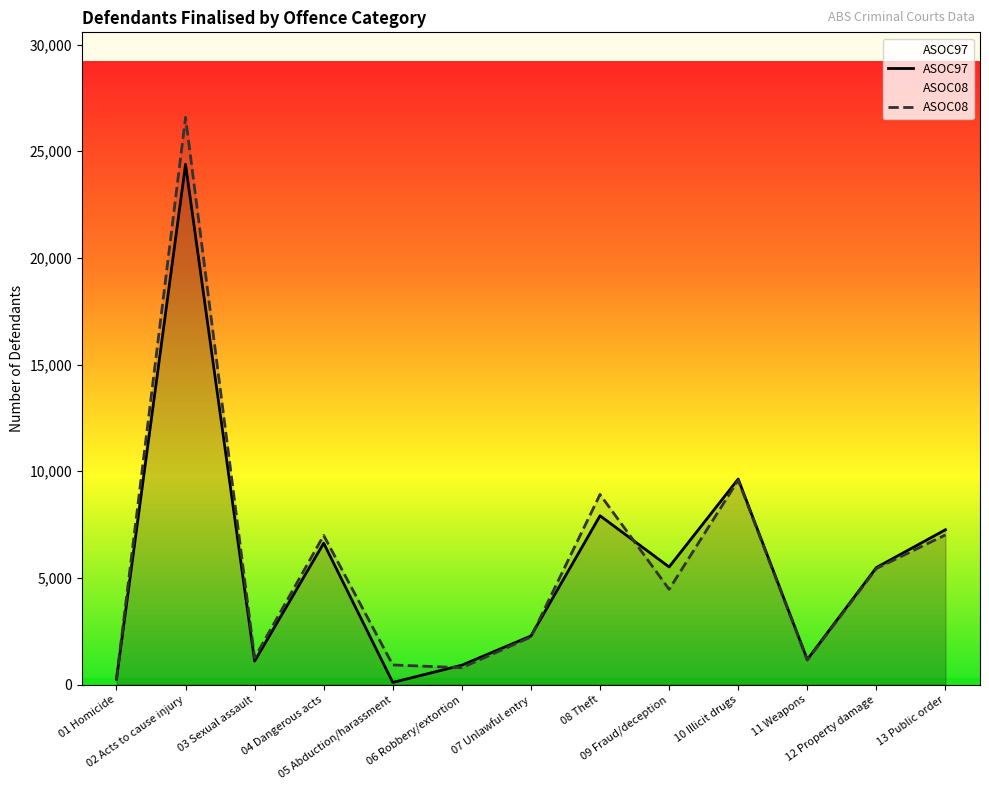

How many intersections are there between ASOC97 and ASOC08?

3